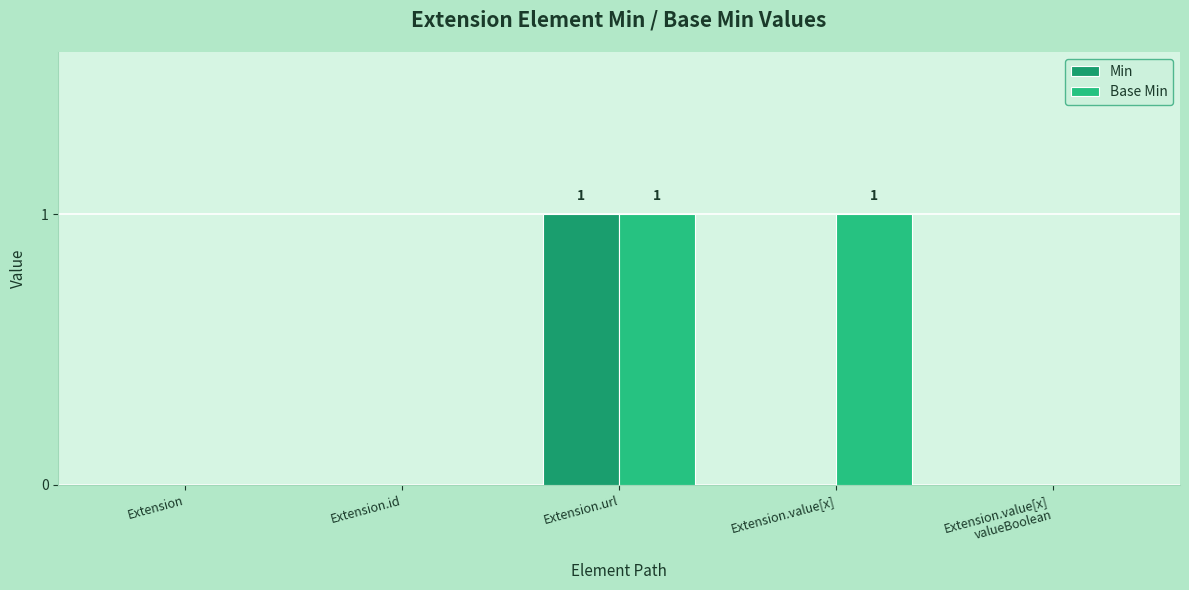

Are the bars grouped side by side (vs. stacked)?

Yes